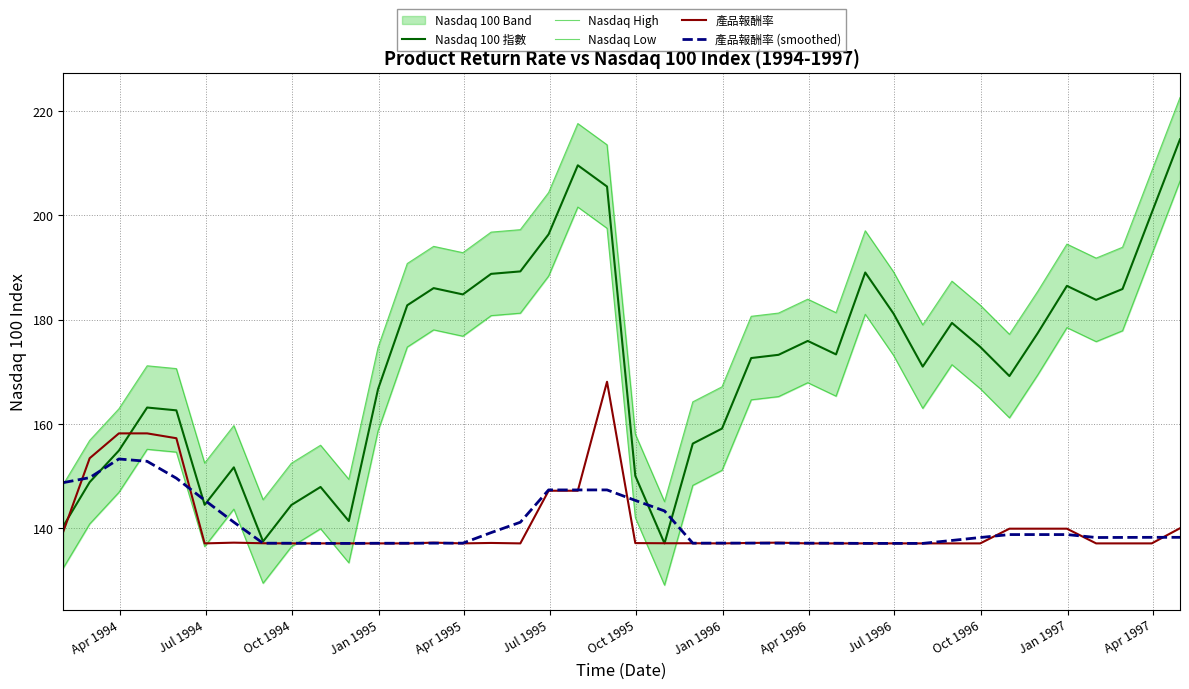

True or false: Nasdaq 100 指數 and Nasdaq High cross at least once.

False